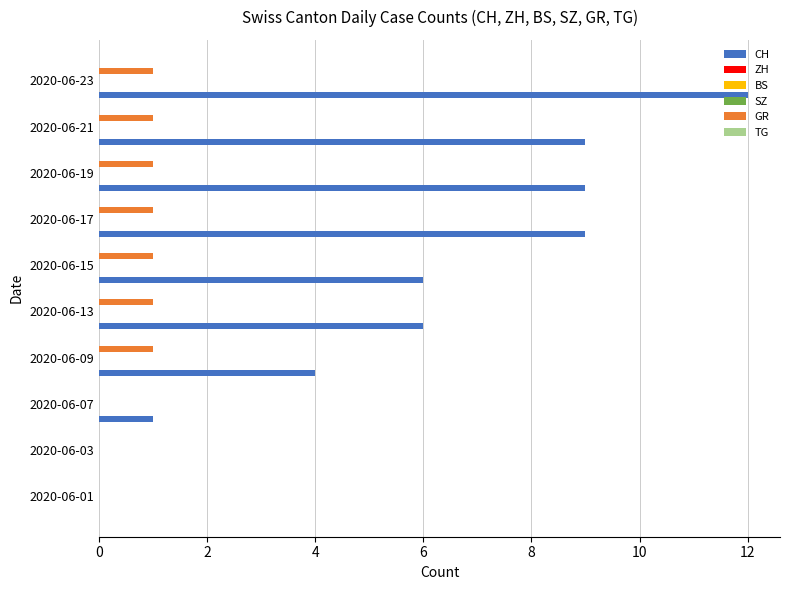

Reading left to right, list all the values displayed in this chart.

CH: 0.0	0.0	1.0	4.0	6.0	6.0	9.0	9.0	9.0	12.0
ZH: 0.1	0.1	0.1	0.1	0.1	0.1	0.1	0.1	0.1	0.1
BS: 0.1	0.1	0.1	0.1	0.1	0.1	0.1	0.1	0.1	0.1
SZ: 0.1	0.1	0.1	0.1	0.1	0.1	0.1	0.1	0.1	0.1
GR: 0.0	0.0	0.0	1.0	1.0	1.0	1.0	1.0	1.0	1.0
TG: 0.1	0.1	0.1	0.1	0.1	0.1	0.1	0.1	0.1	0.1